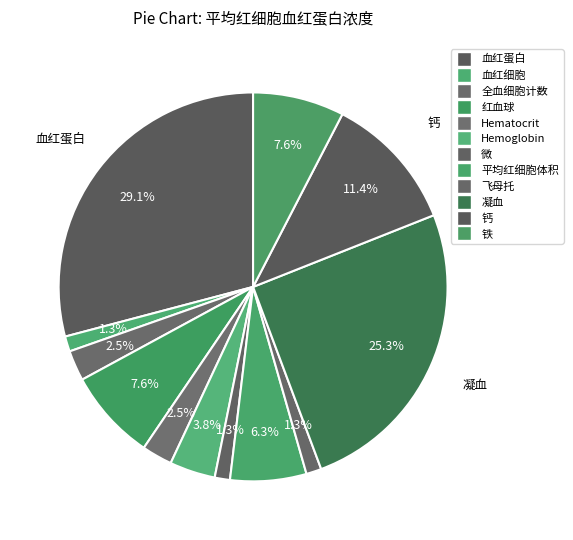

Rank the categories by value from highest to lowest.

血红蛋白, 凝血, 钙, 红血球, 铁, 平均红细胞体积, Hemoglobin, 全血细胞计数, Hematocrit, 血红细胞, 微, 飞母托